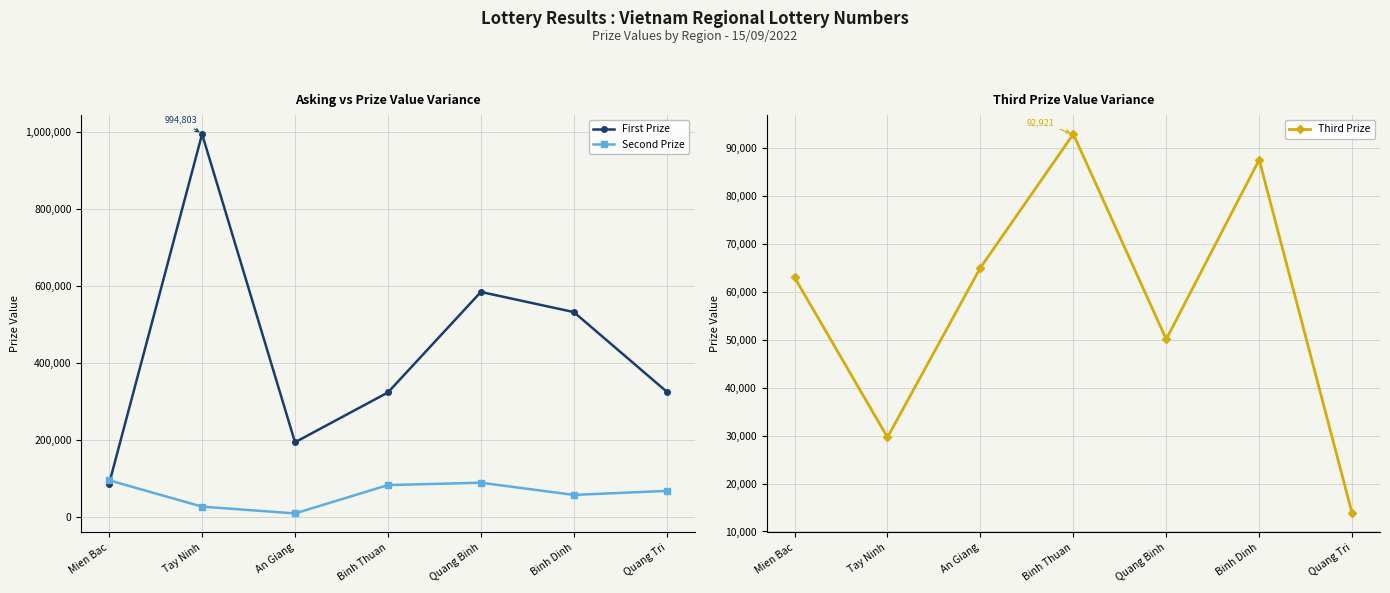

At which category does Second Prize reach its first local peak?

Quang Binh